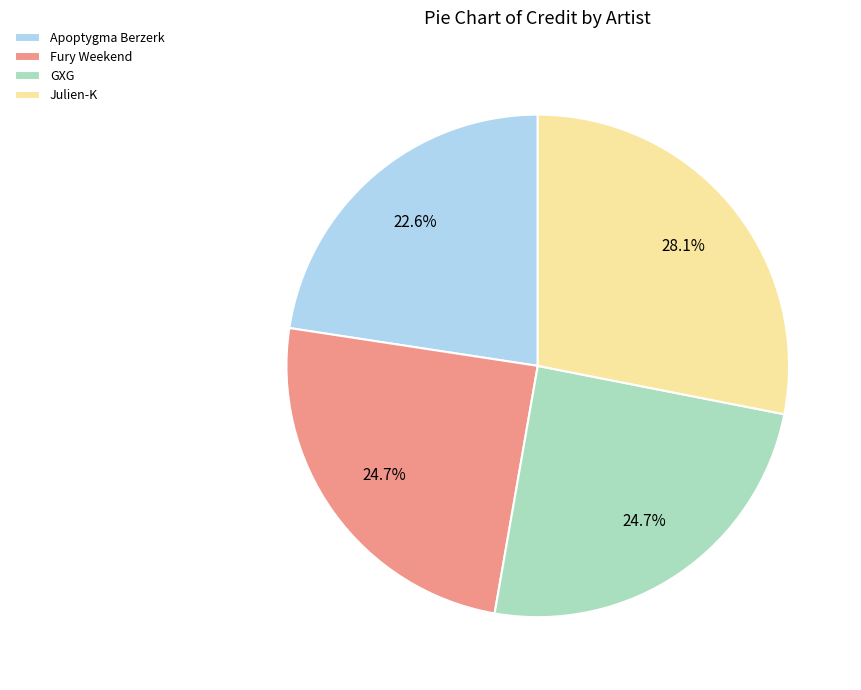

To the nearest percent, what is the difference between the largest and smallest slice percentages?

5%